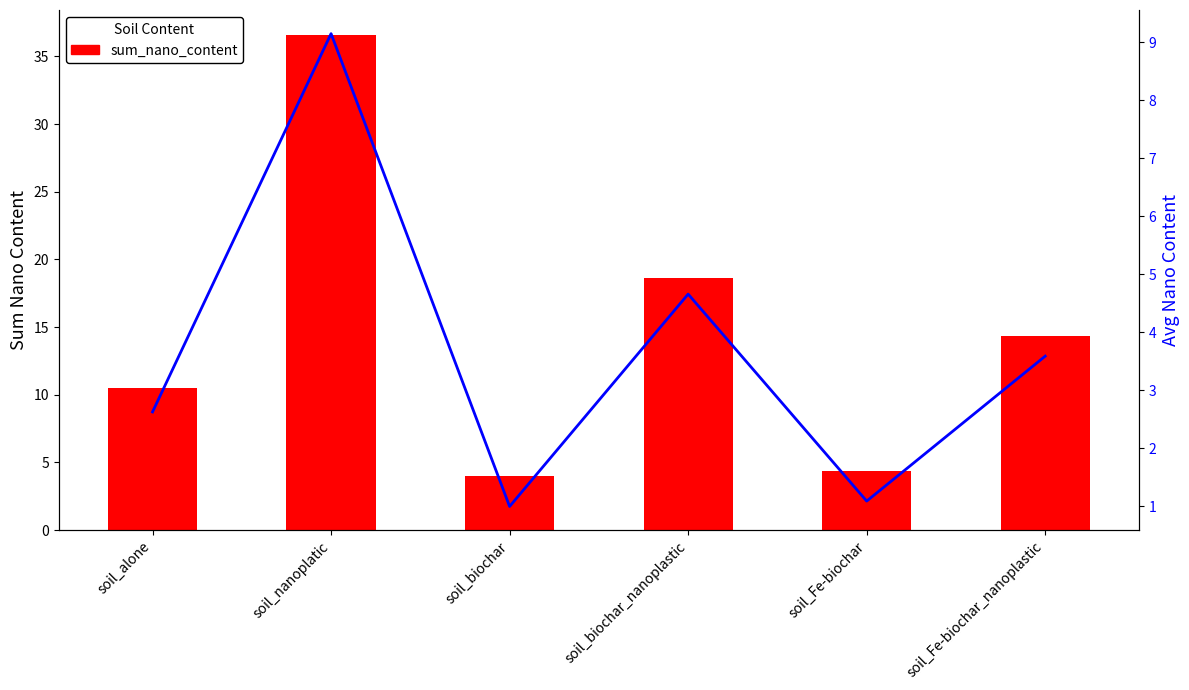

What is the minimum value shown in the chart?

1.0